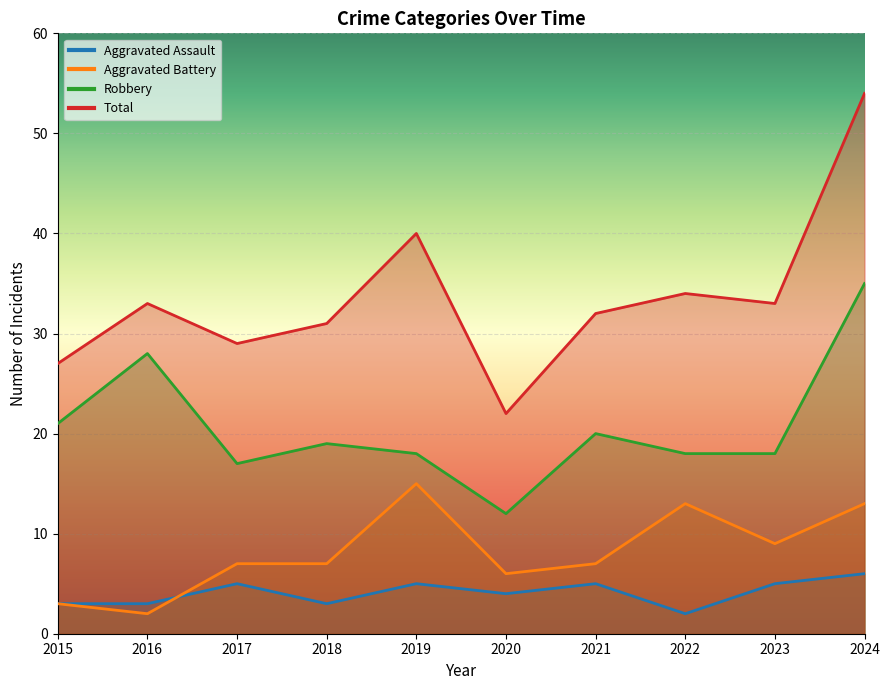

Reading right to left, what are all the values shown in this chart?

Aggravated Assault: 6	5	2	5	4	5	3	5	3	3
Aggravated Battery: 13	9	13	7	6	15	7	7	2	3
Robbery: 35	18	18	20	12	18	19	17	28	21
Total: 54	33	34	32	22	40	31	29	33	27